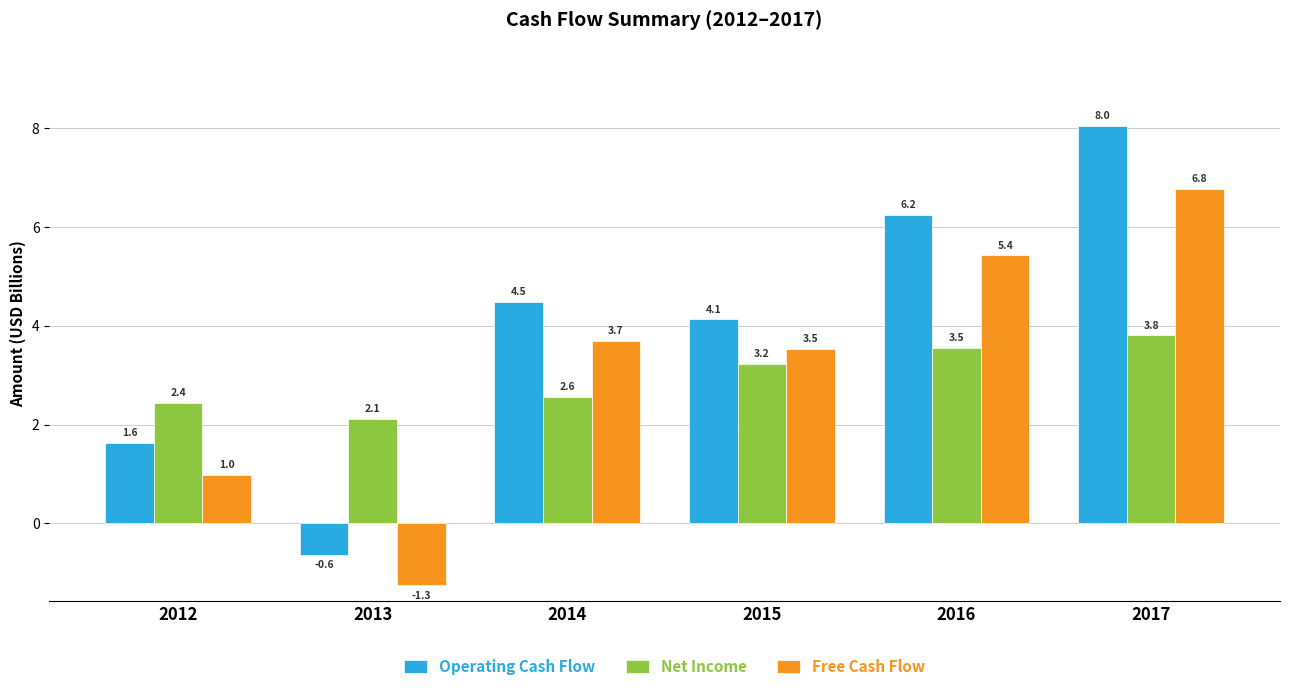

How many bars are there in total?

18